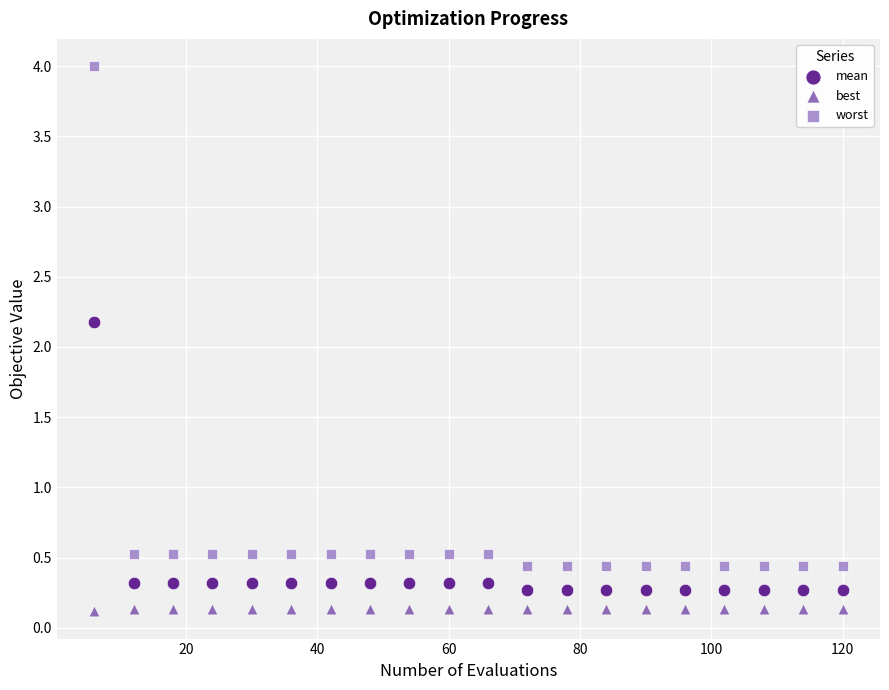

Which series has the largest Y range (max minus min)?

worst